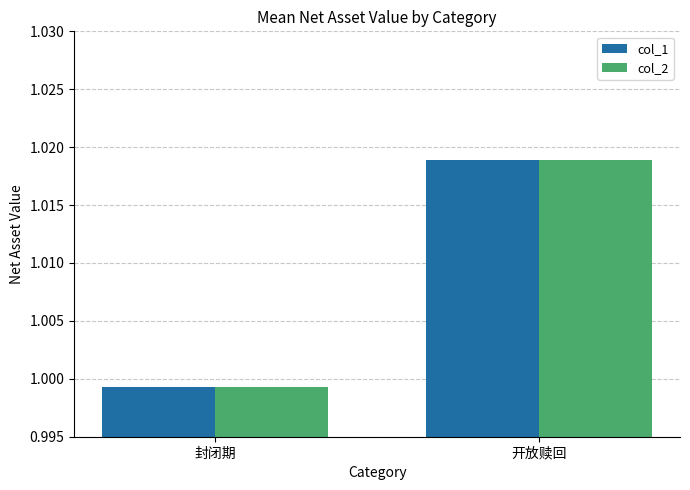

What is the total value across all series at 开放赎回?

2.0